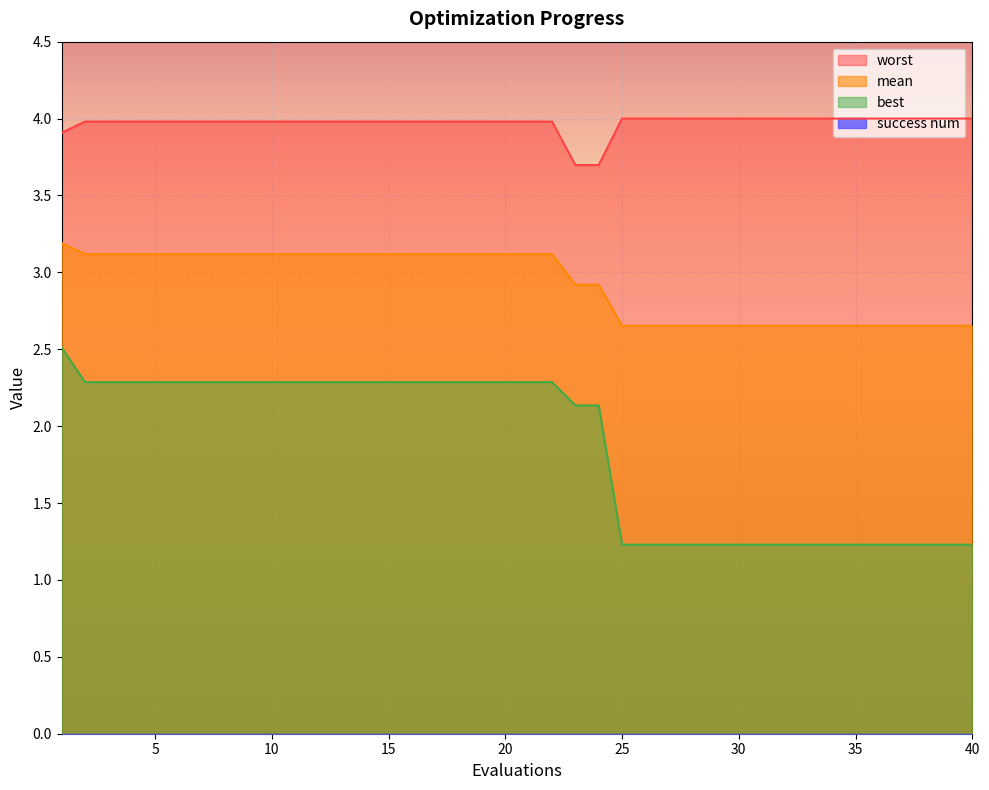

What is the maximum value for worst?

4.0